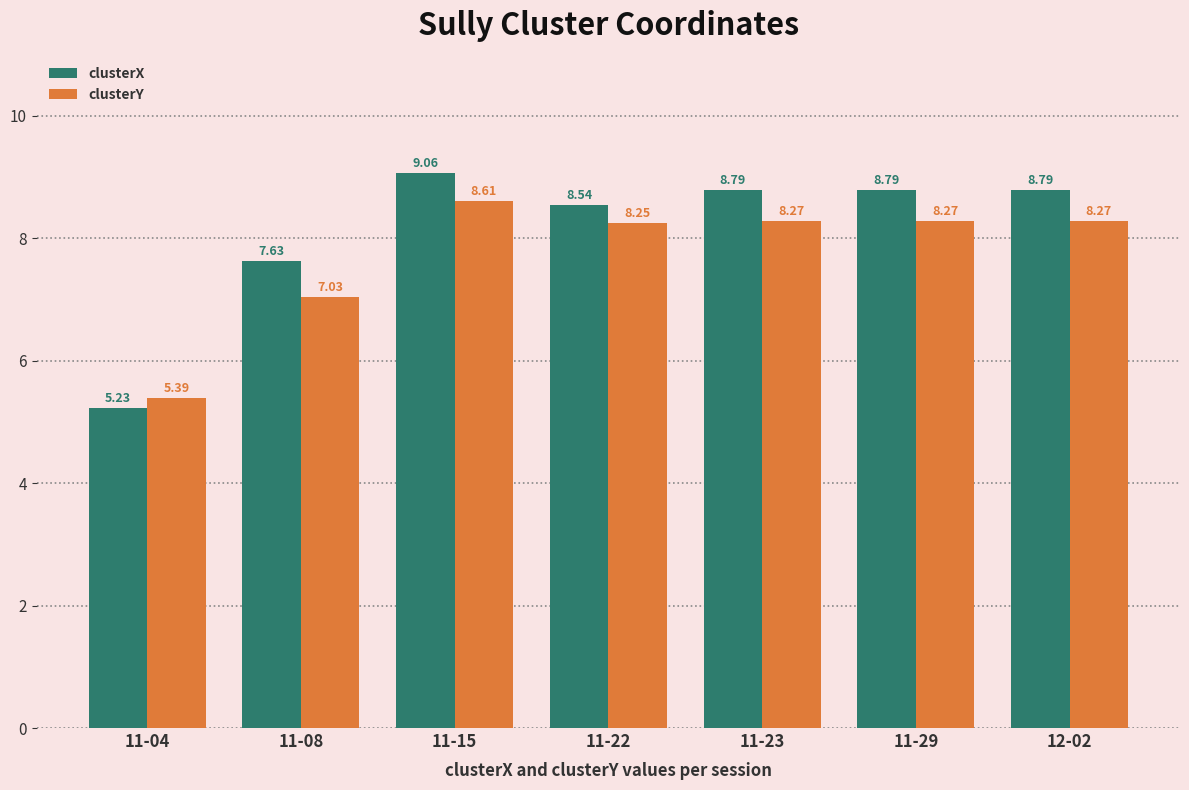

Which series changed the most between 11-15 and 11-22?

clusterX